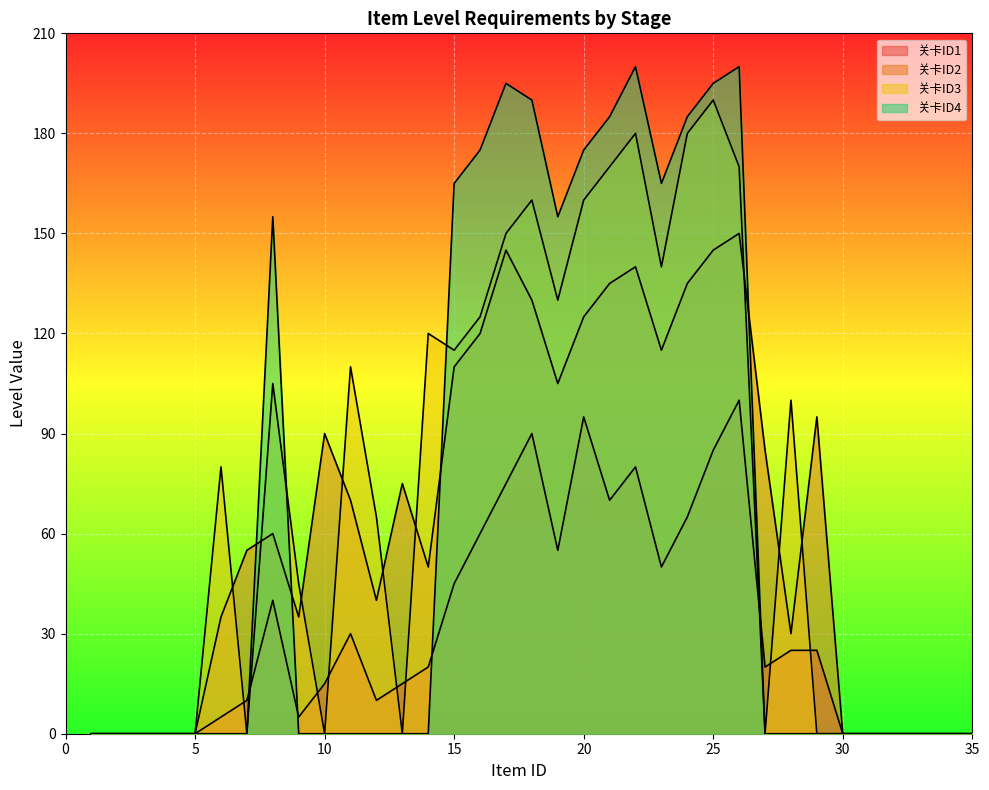

Reading left to right, transcribe all the data shown in this chart.

关卡ID1: 1=0	2=0	3=0	4=0	5=0	6=5	7=10	8=40	9=5	10=15	11=30	12=10	13=15	14=20	15=45	16=60	17=75	18=90	19=55	20=95	21=70	22=80	23=50	24=65	25=85	26=100	27=20	28=25	29=25	30=0	31=0	32=0	33=0	34=0	35=0
关卡ID2: 1=0	2=0	3=0	4=0	5=0	6=35	7=55	8=60	9=35	10=90	11=70	12=40	13=75	14=50	15=110	16=120	17=145	18=130	19=105	20=125	21=135	22=140	23=115	24=135	25=145	26=150	27=85	28=30	29=95	30=0	31=0	32=0	33=0	34=0	35=0
关卡ID3: 1=0	2=0	3=0	4=0	5=0	6=80	7=0	8=105	9=45	10=0	11=110	12=65	13=0	14=120	15=115	16=125	17=150	18=160	19=130	20=160	21=170	22=180	23=140	24=180	25=190	26=170	27=0	28=100	29=0	30=0	31=0	32=0	33=0	34=0	35=0
关卡ID4: 1=0	2=0	3=0	4=0	5=0	6=0	7=0	8=155	9=0	10=0	11=0	12=0	13=0	14=0	15=165	16=175	17=195	18=190	19=155	20=175	21=185	22=200	23=165	24=185	25=195	26=200	27=0	28=0	29=0	30=0	31=0	32=0	33=0	34=0	35=0